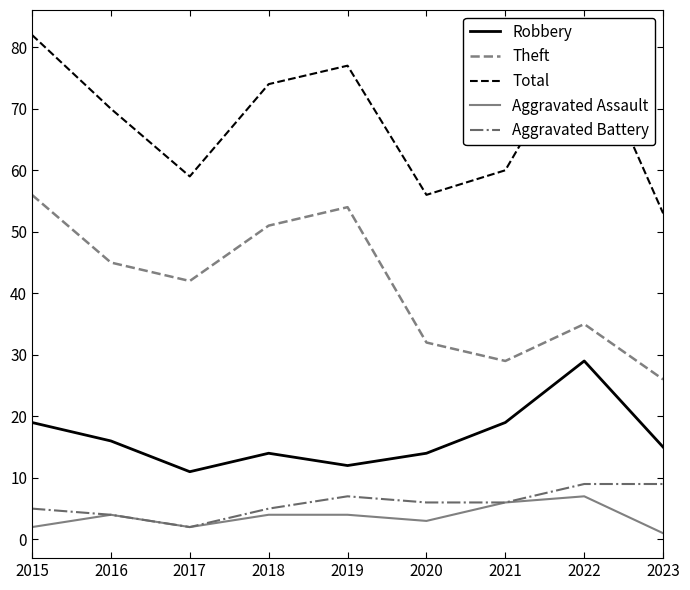

Which has a higher value, 2018 or 2022?

2022